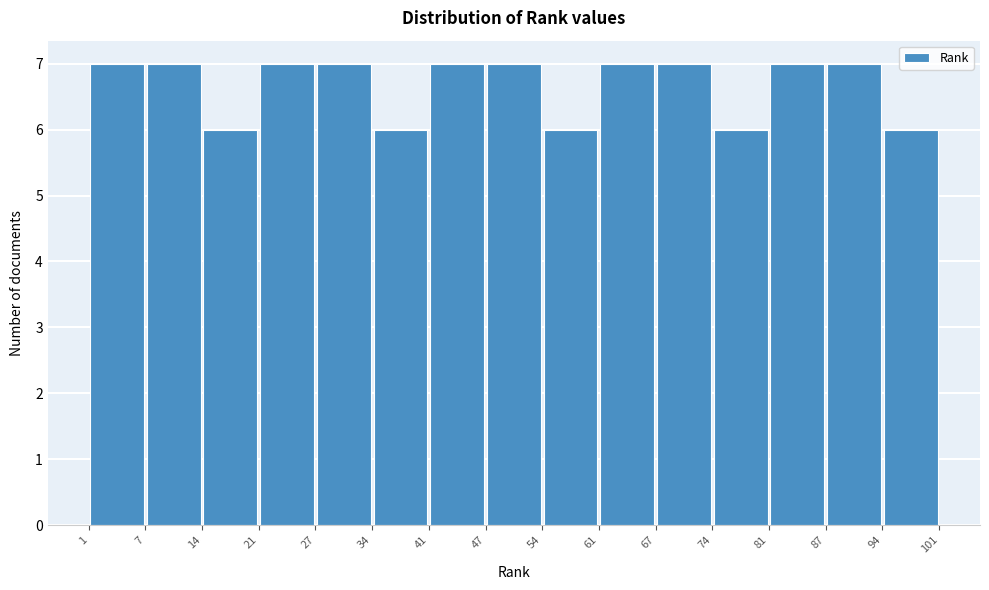

What is the height of the bar covering 54 to 61 on the x-axis? The values are not printed on the chart, so give them approximately, as read against the axis.

6